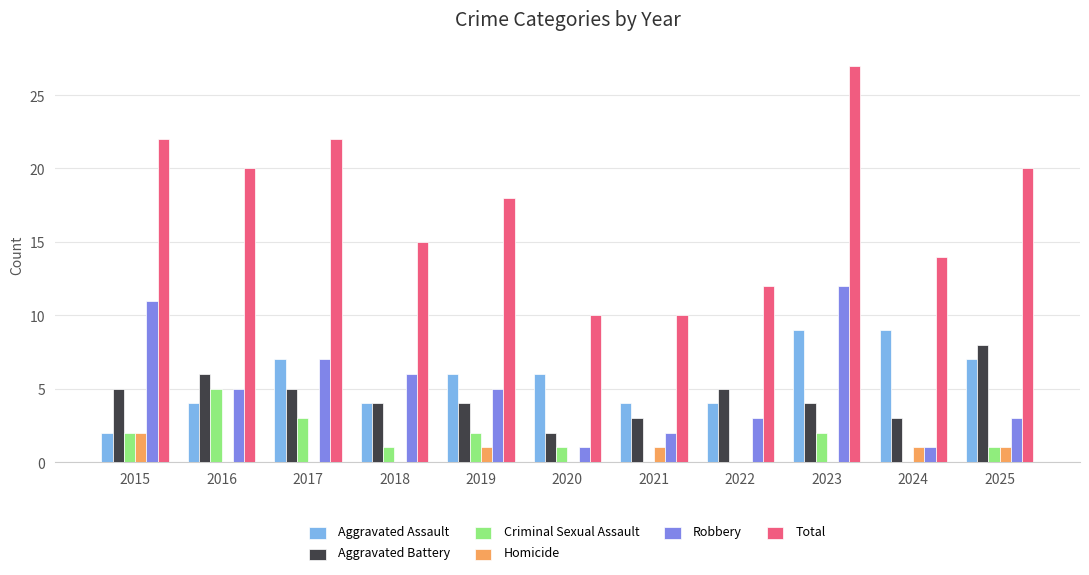

At which category is the sum across all series the highest?

2023